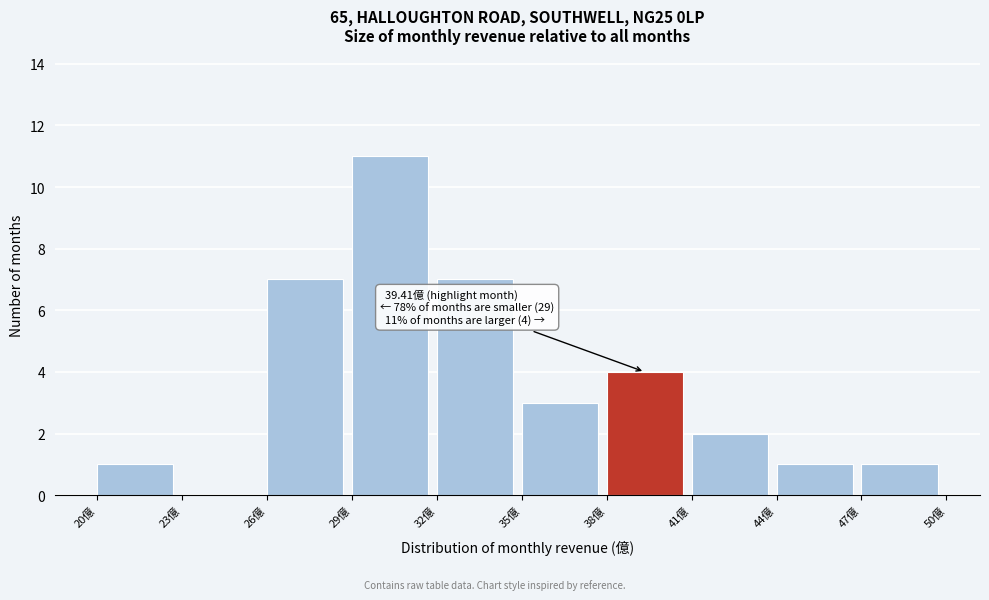

Which range on the x-axis has the tallest bar?

29 to 32